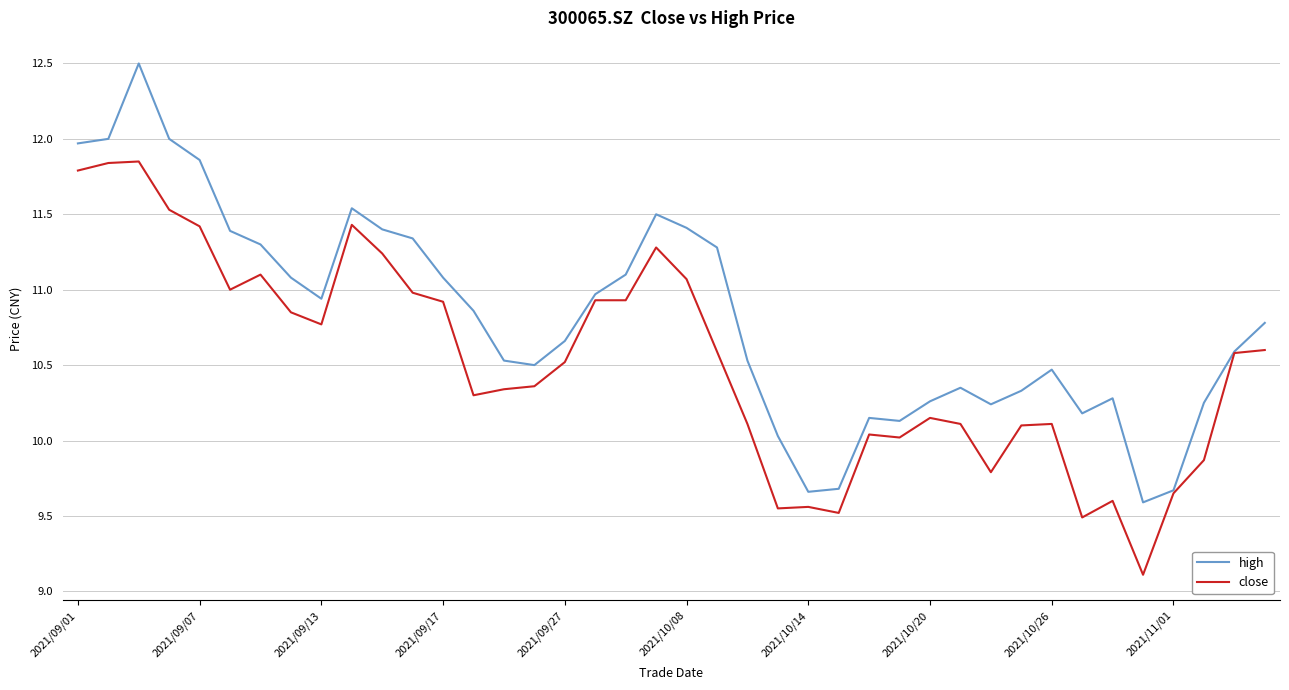

Which series has the largest range (max minus min)?

high